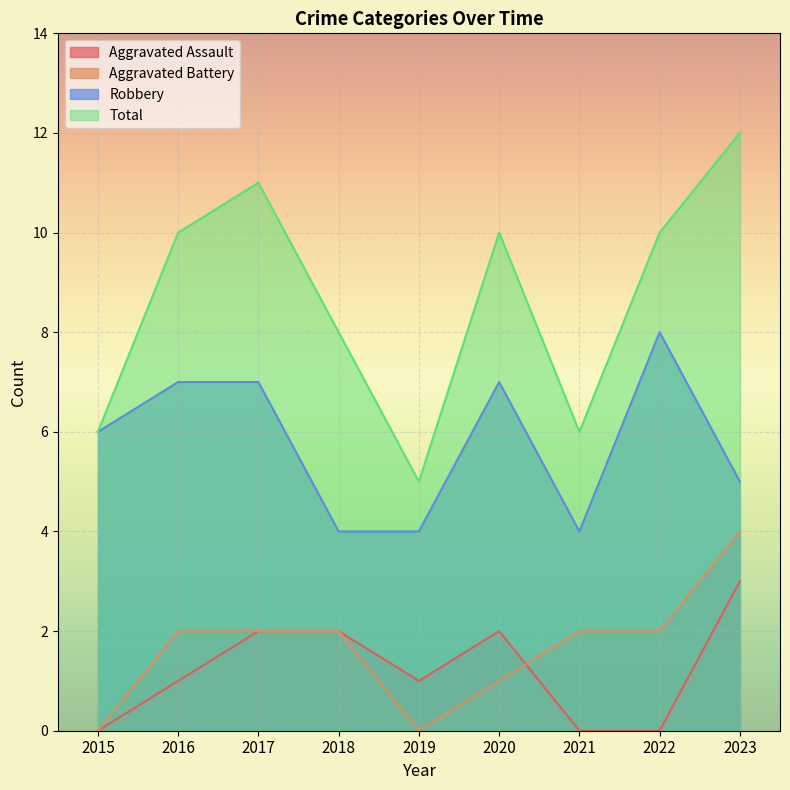

At which category does Robbery reach its first local valley?

2021